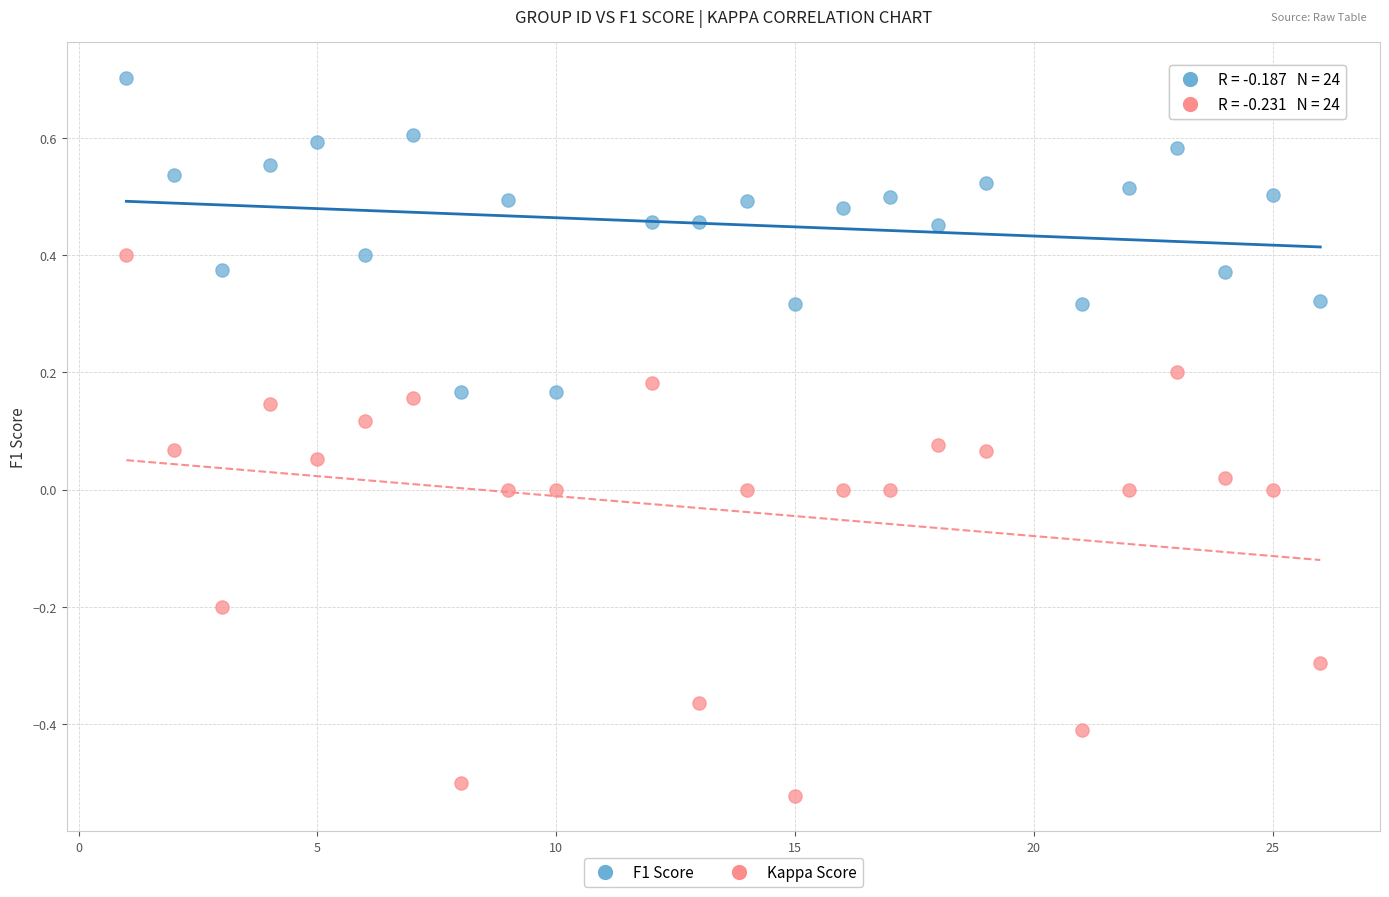

Which series contains the lowest Y value?

Kappa Score